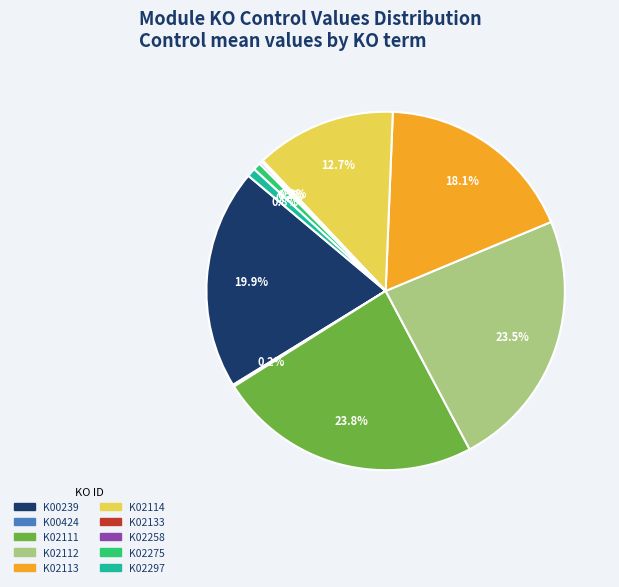

Is K00239 the majority of the pie?

No